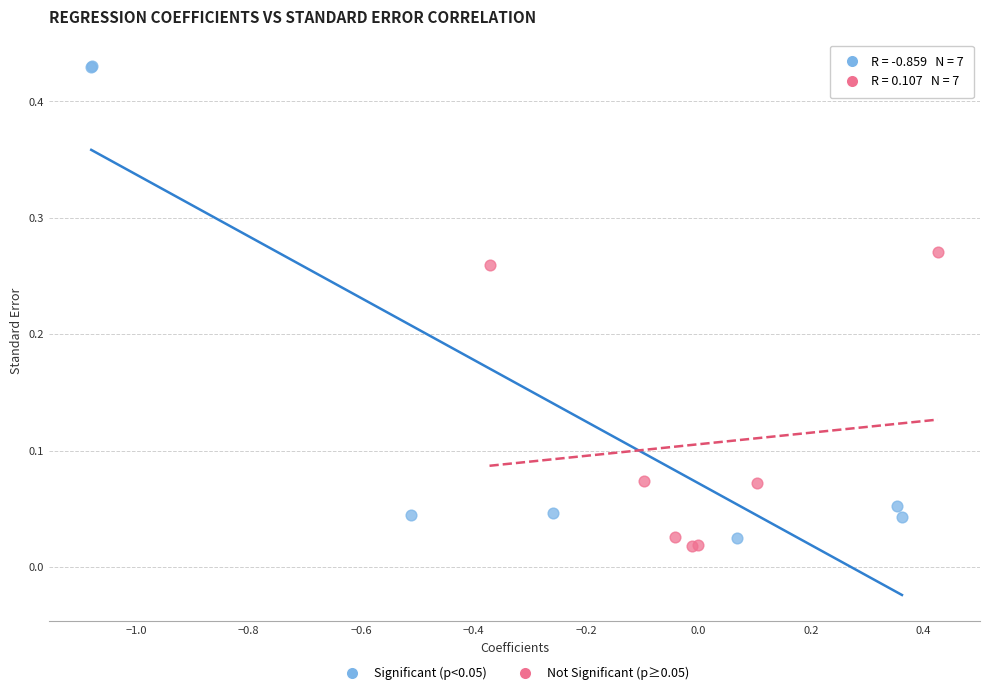

Which series contains the highest Y value?

Significant (p<0.05)